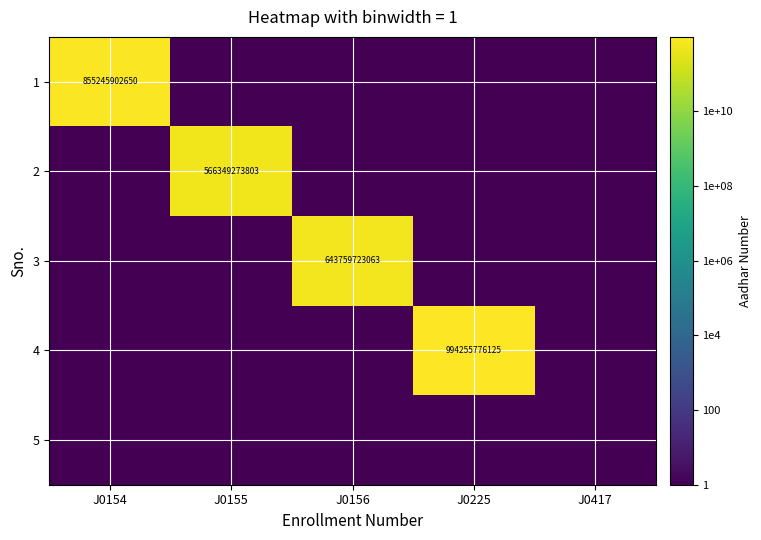

At how many categories does at least one series exceed 755655162102?

2